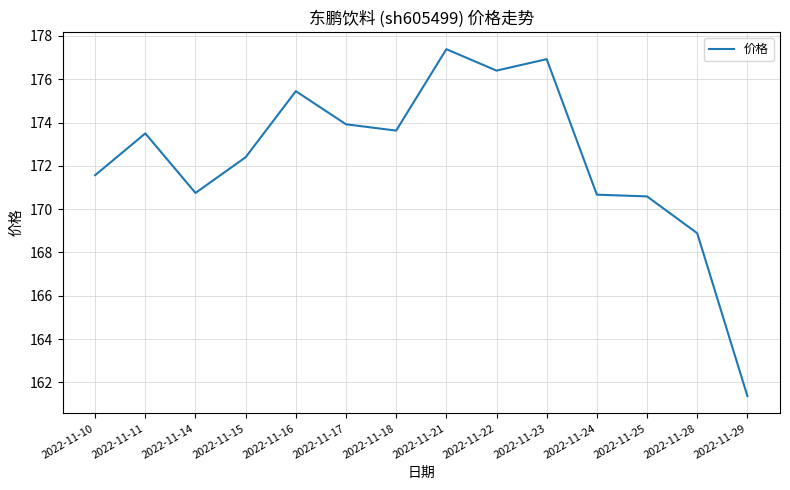

Does the chart display data point markers on the line(s)?

No